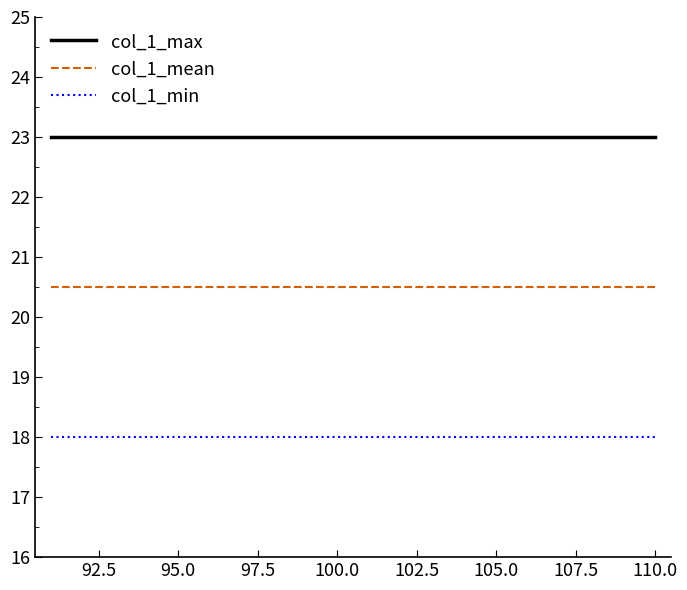

True or false: col_1_mean and col_1_min intersect in this chart.

False